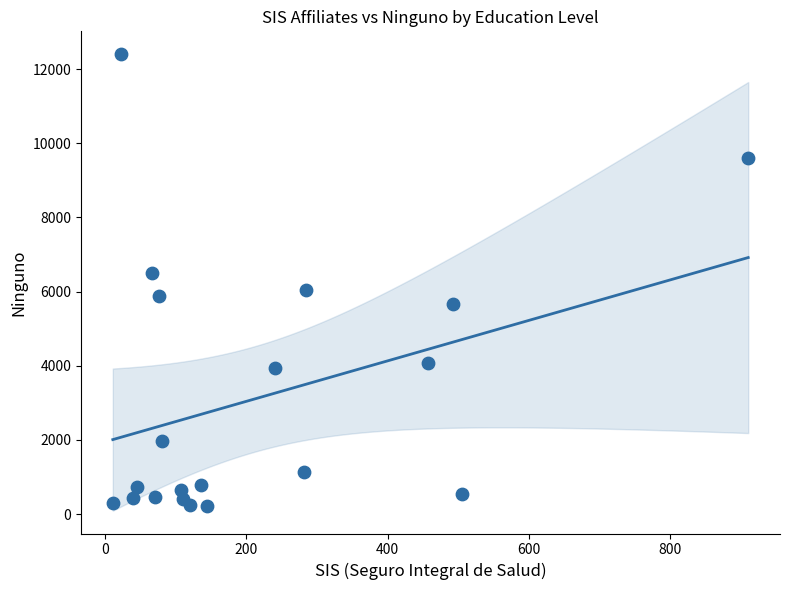

What is the range of Y values (max minus min)?

12195